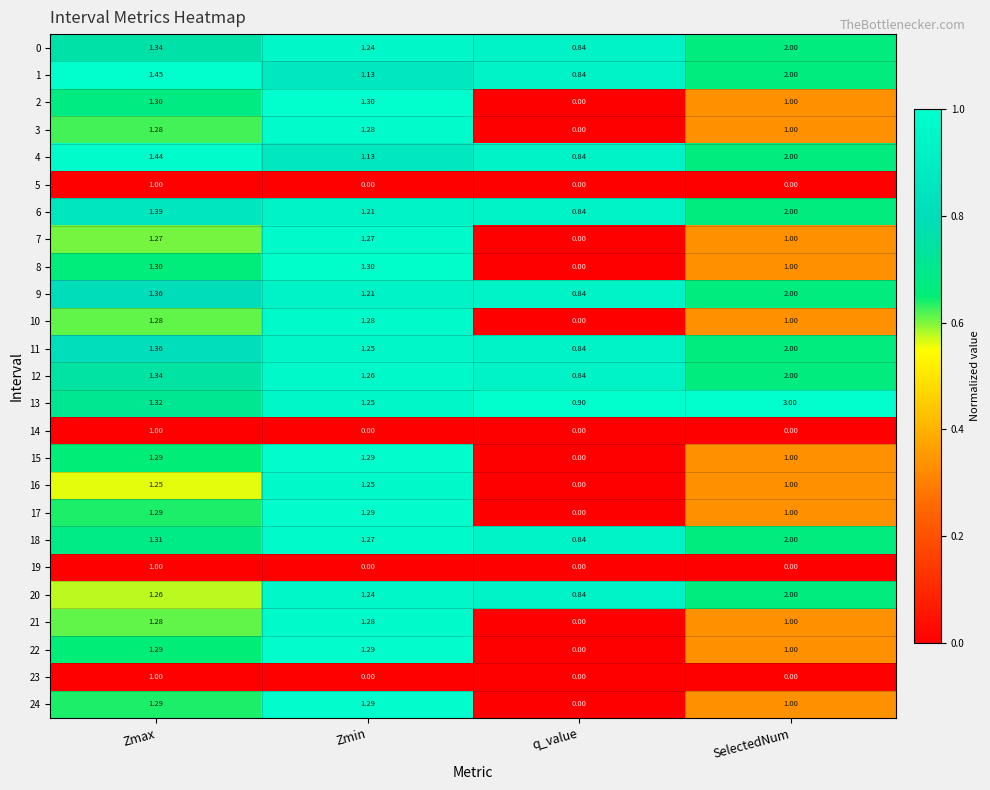

At which label is 6 closest to 1?

q_value